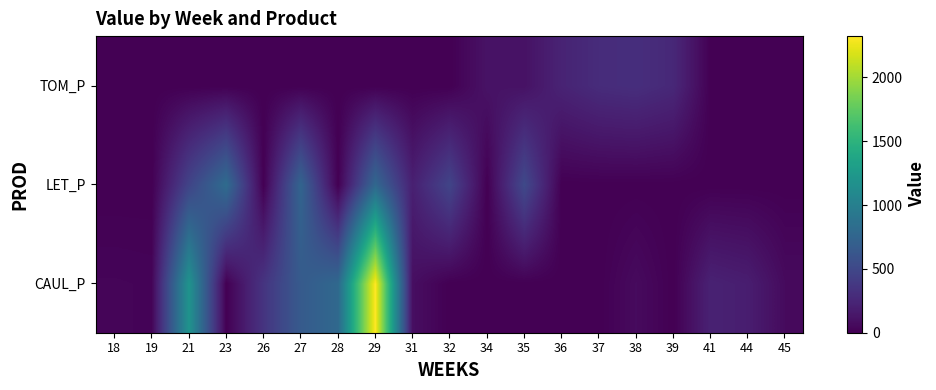

Between 35 and 28, which is larger?

28